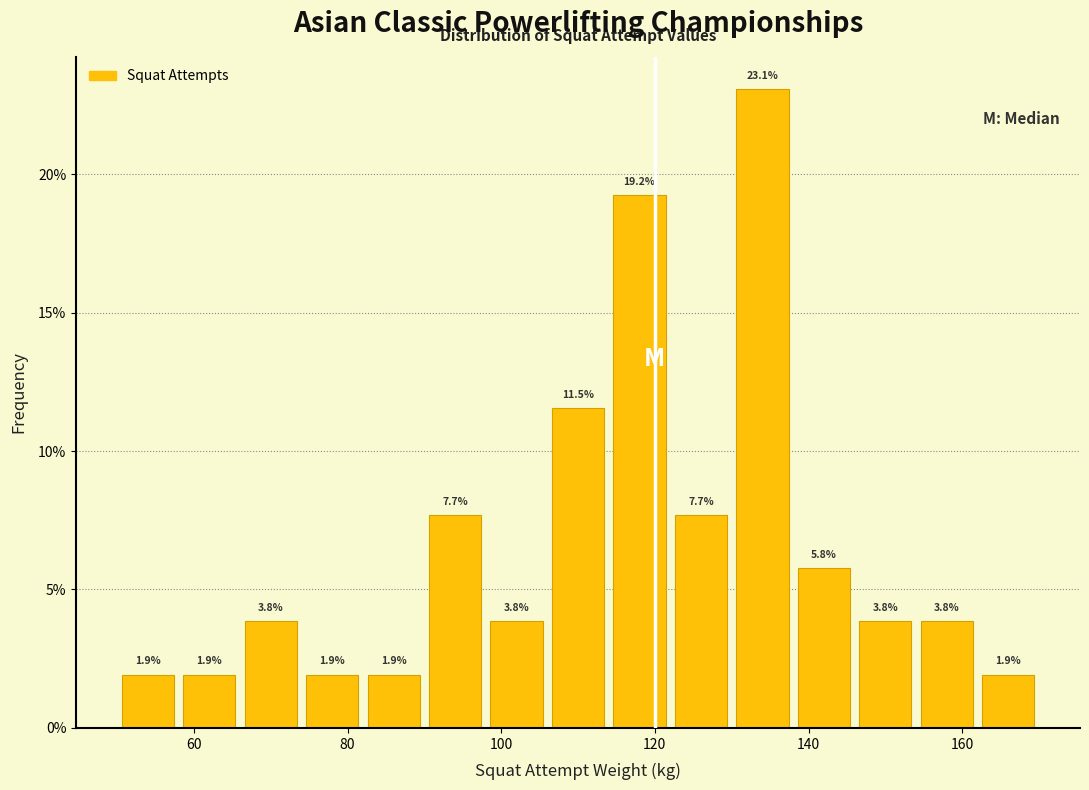

Reading left to right, list every bar in this chart as the range it spans on the x-axis followed by its height.

50 to 58: 1.9
58 to 66: 1.9
66 to 74: 3.8
74 to 82: 1.9
82 to 90: 1.9
90 to 98: 7.7
98 to 106: 3.8
106 to 114: 11.5
114 to 122: 19.2
122 to 130: 7.7
130 to 138: 23.1
138 to 146: 5.8
146 to 154: 3.8
154 to 162: 3.8
162 to 170: 1.9